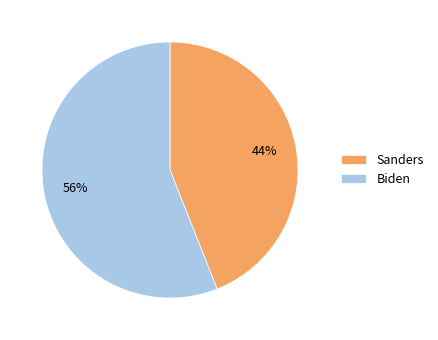

Which slice is the largest?

Biden